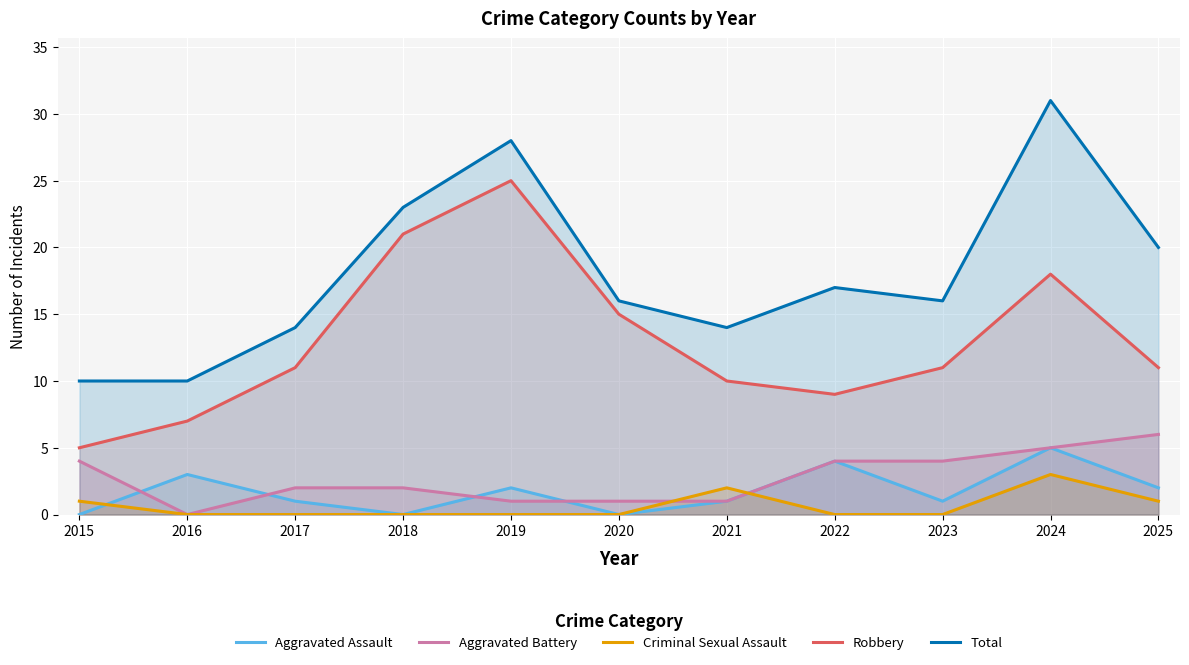

Between 2019 and 2022, which series saw the biggest shift?

Robbery